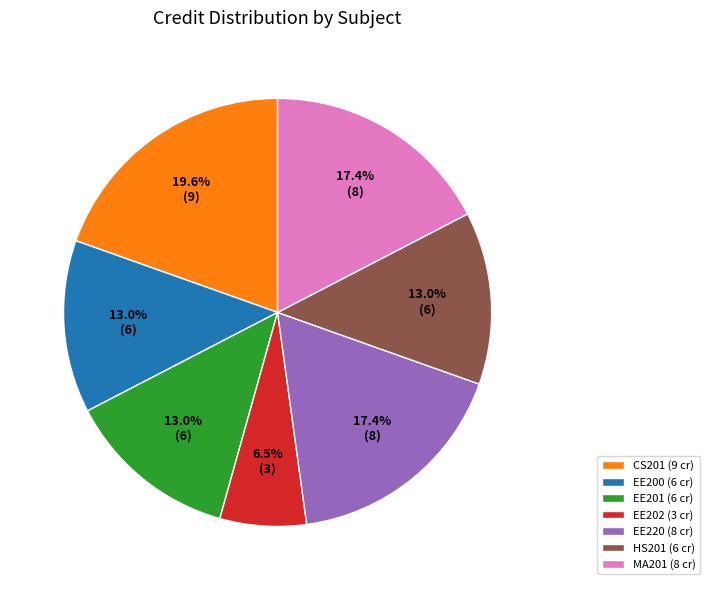

Which has a higher value, EE220 (8 cr) or EE202 (3 cr)?

EE220 (8 cr)